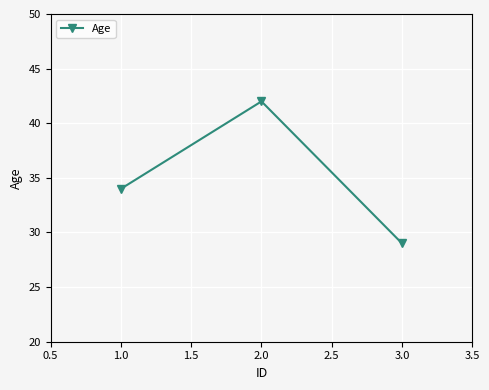

Where is the data nearest to the value 35?

1.0